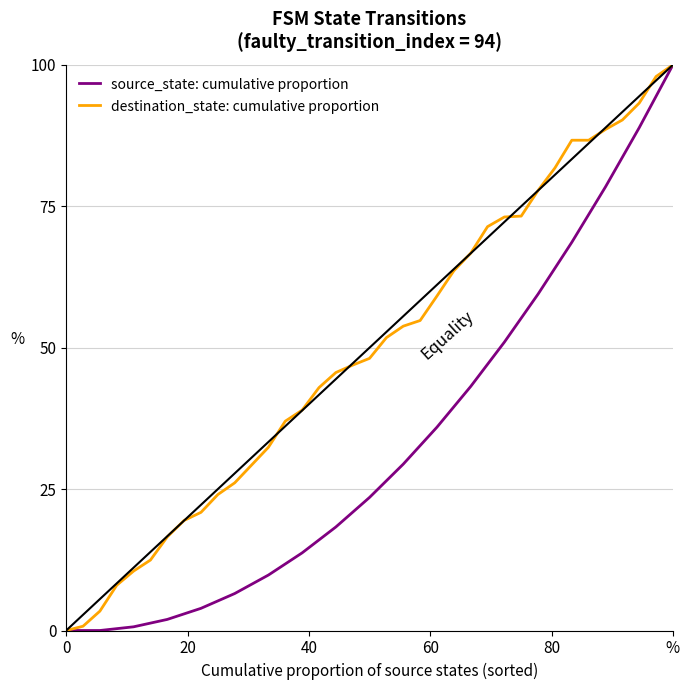

Is it true that source_state: cumulative proportion equals -68.2 at 0?

False